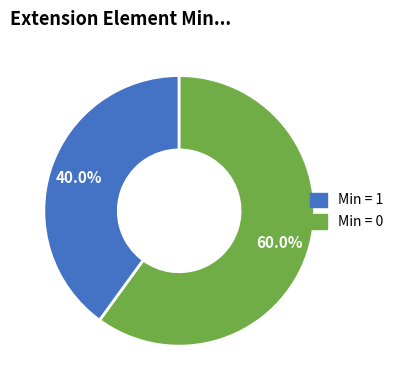

Is there any slice that represents more than half of the pie?

Yes